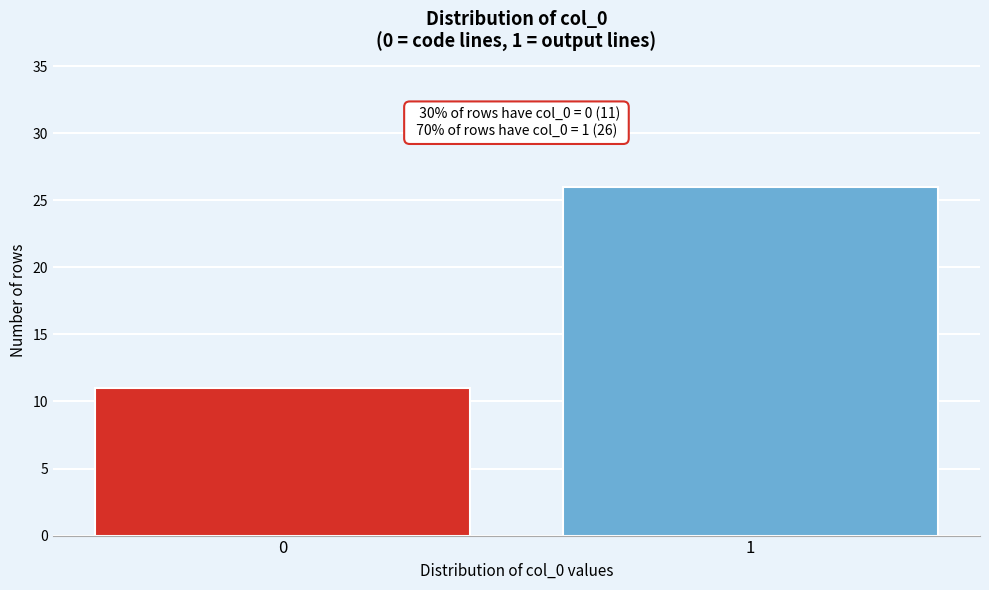

Reading left to right, transcribe all the data shown in this chart.

0=11	1=26